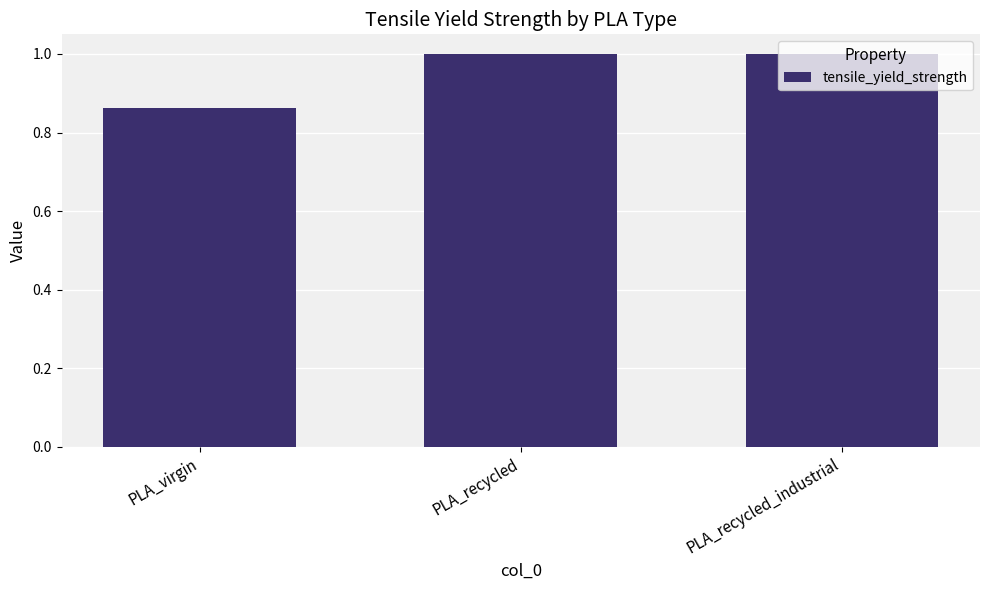

How many values are between 0 and 1?

3